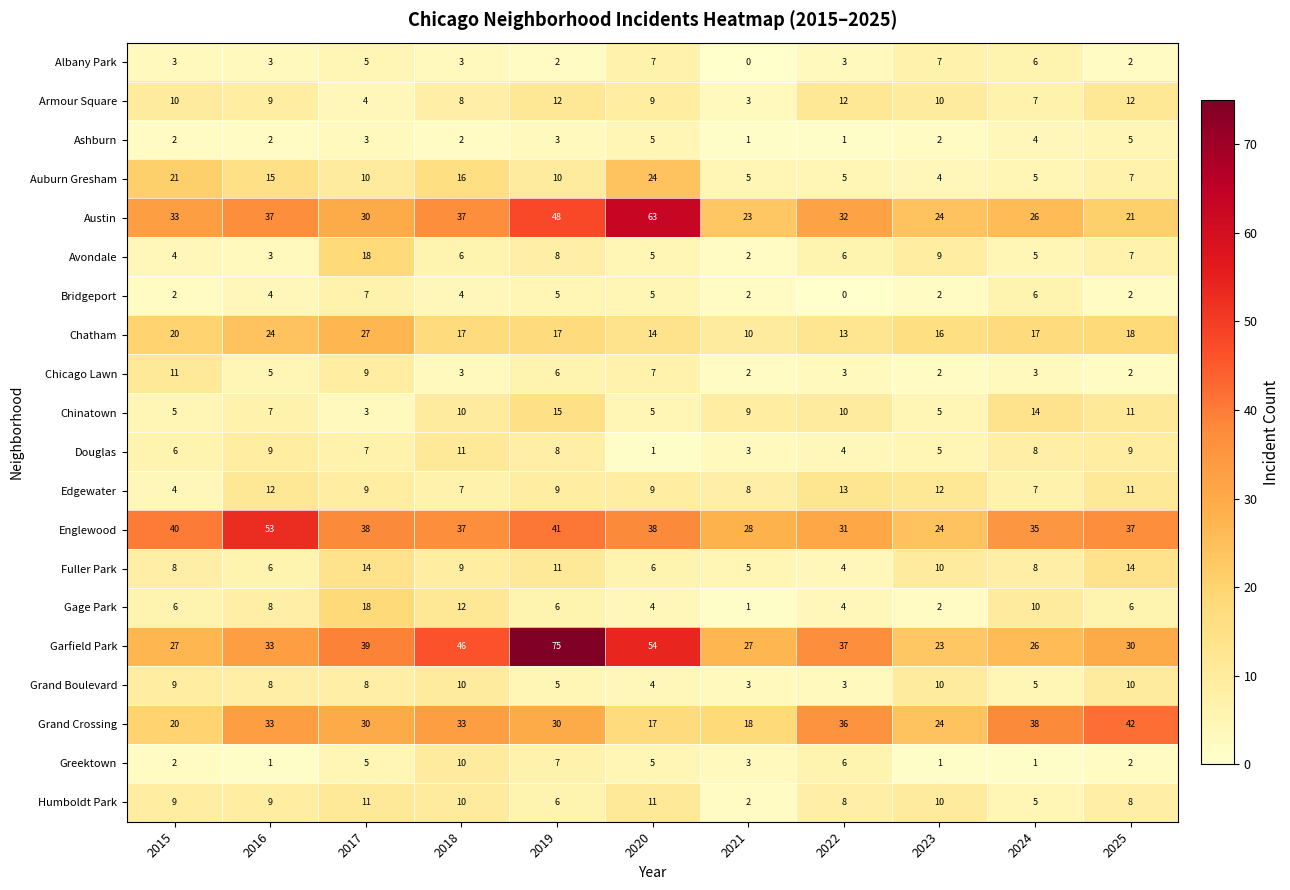

At which category is the sum across all series the highest?

2019